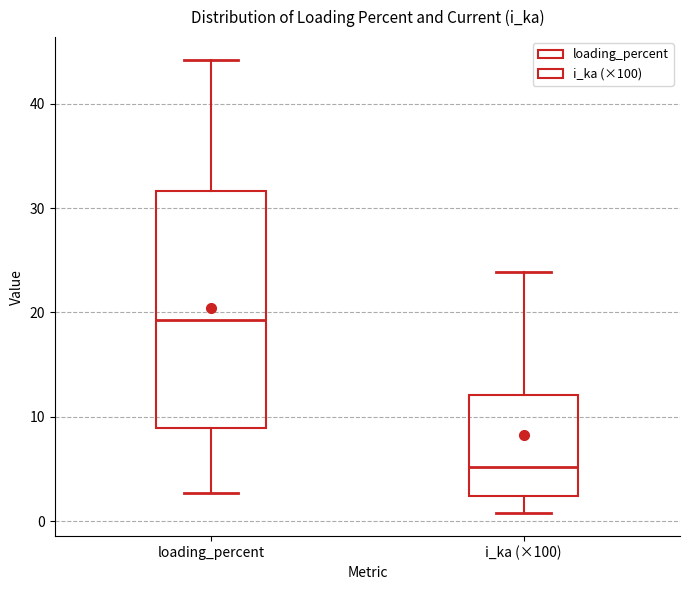

Which box is the tallest, from its lower edge to its upper edge?

loading_percent